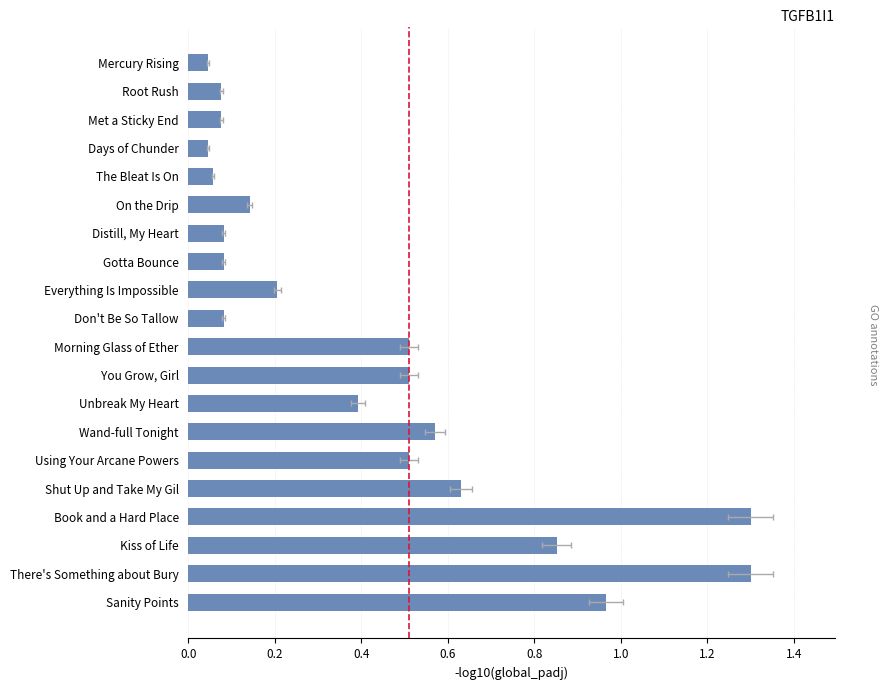

Count the number of categories in the chart.

20